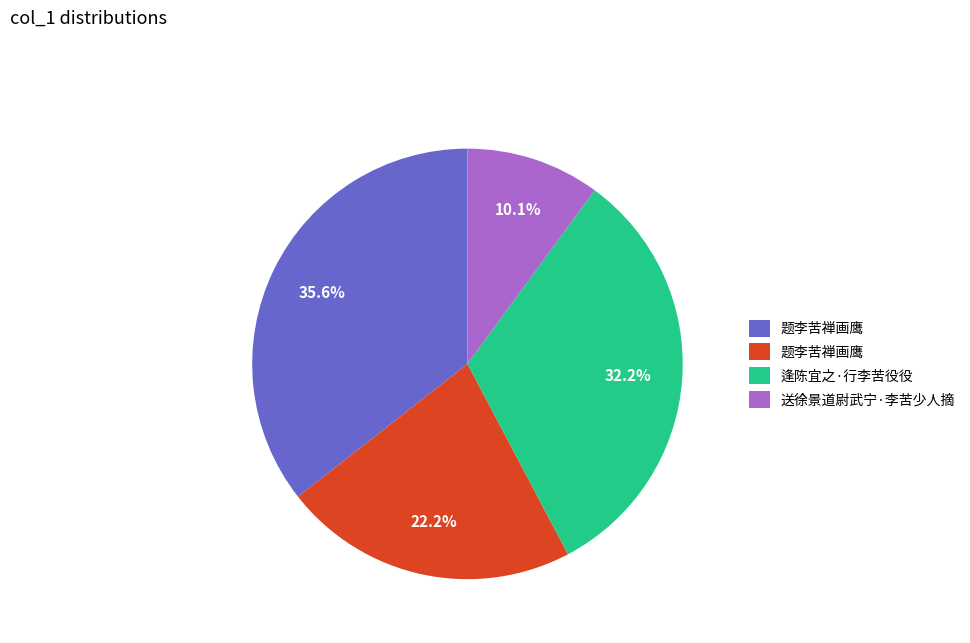

Is there any slice that represents more than half of the pie?

No